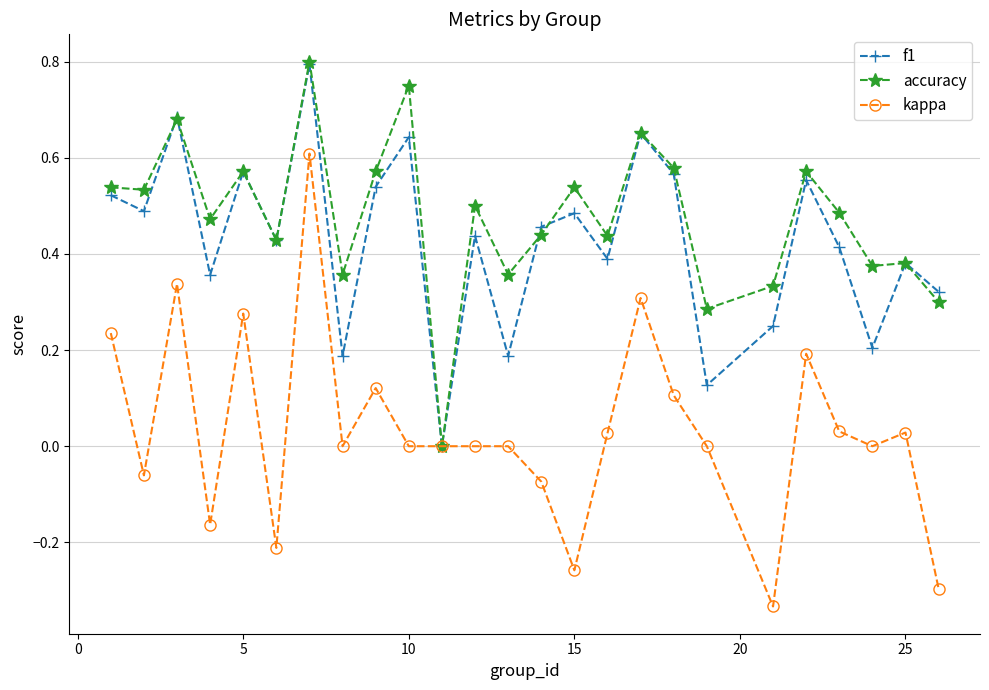

Which series has the largest range (max minus min)?

kappa